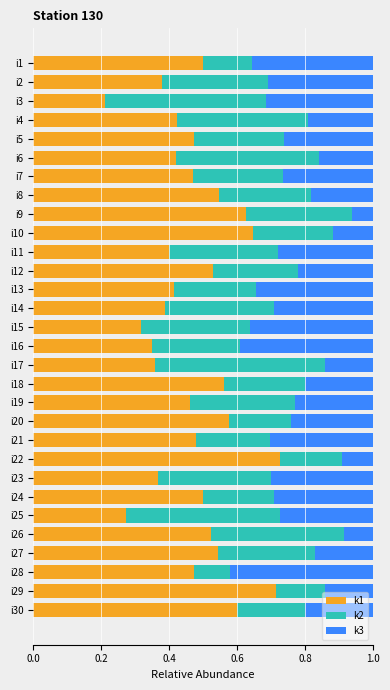

True or false: k1 has a value of 0.4 at i14.

True